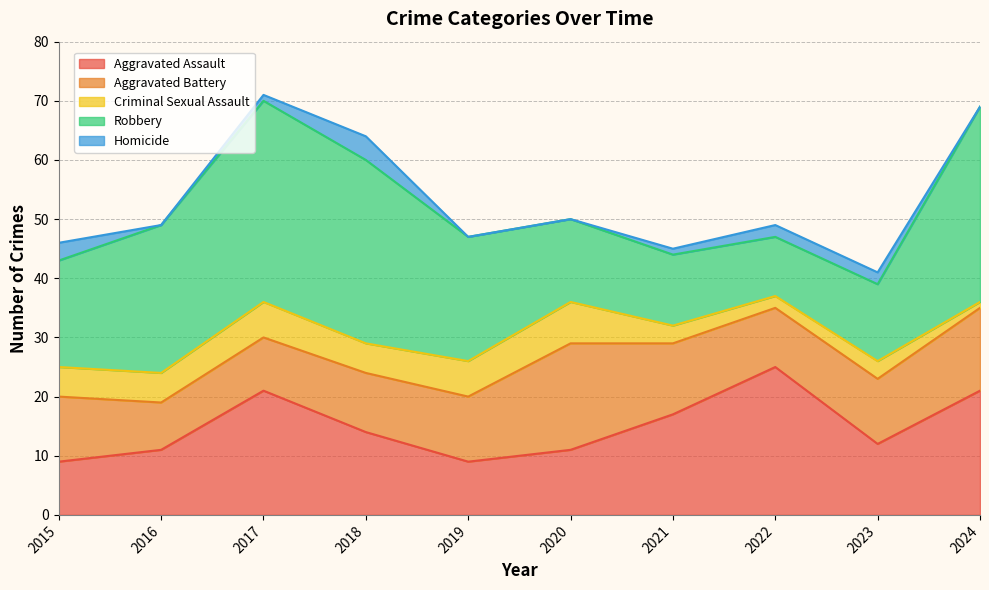

What are all the series names shown in the legend?

Aggravated Assault, Aggravated Battery, Criminal Sexual Assault, Robbery, Homicide